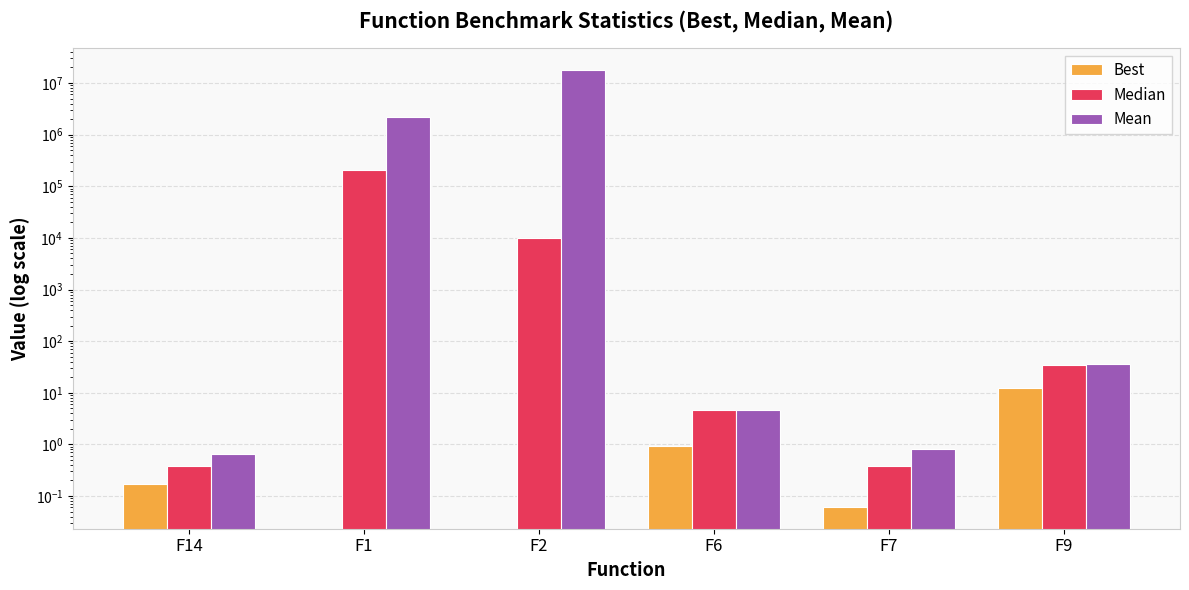

What is the greatest value displayed?

17801974.4